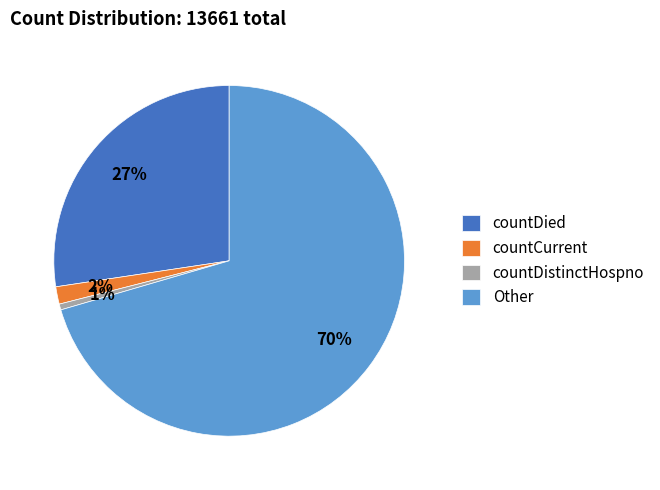

What percentage is the countDistinctHospno slice, to the nearest percent?

1%